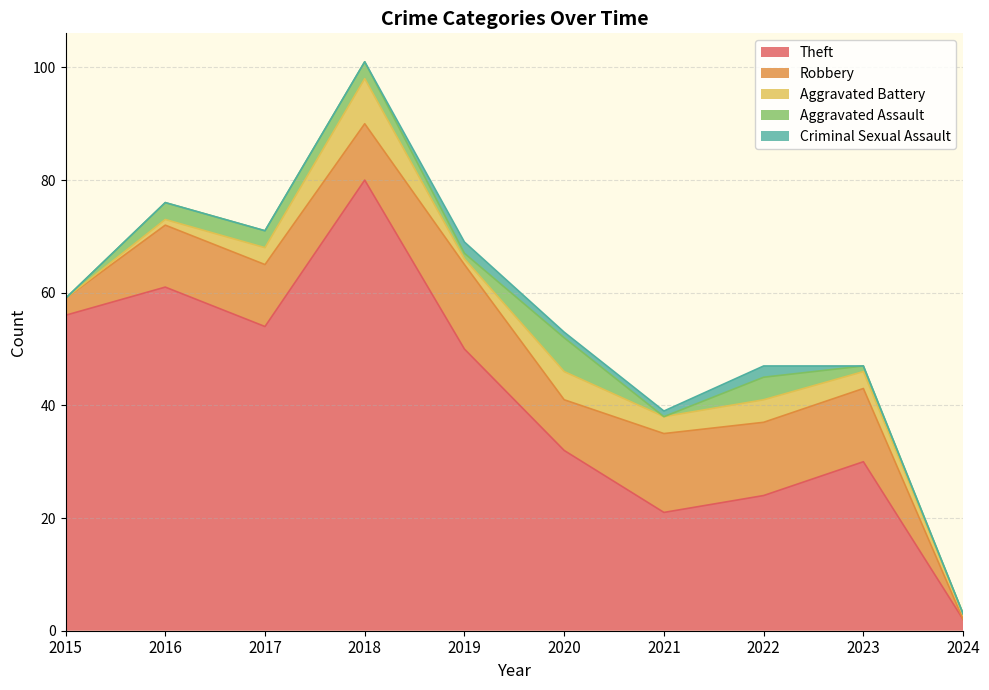

How many positive values does the Aggravated Battery series have?

9